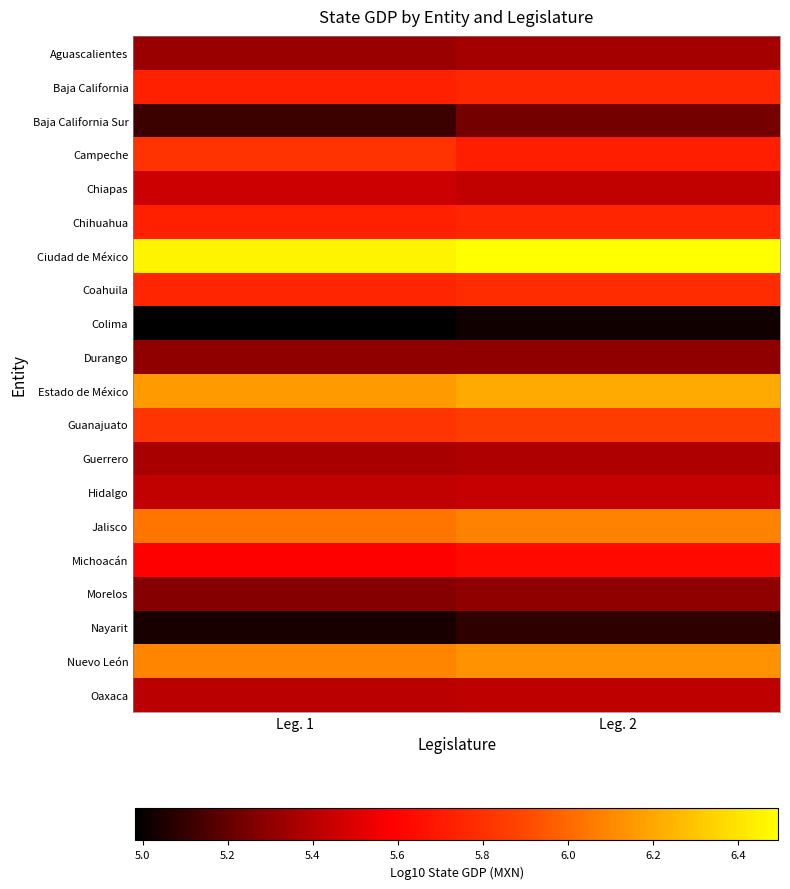

Which category has the lowest value across all series?

Leg. 1